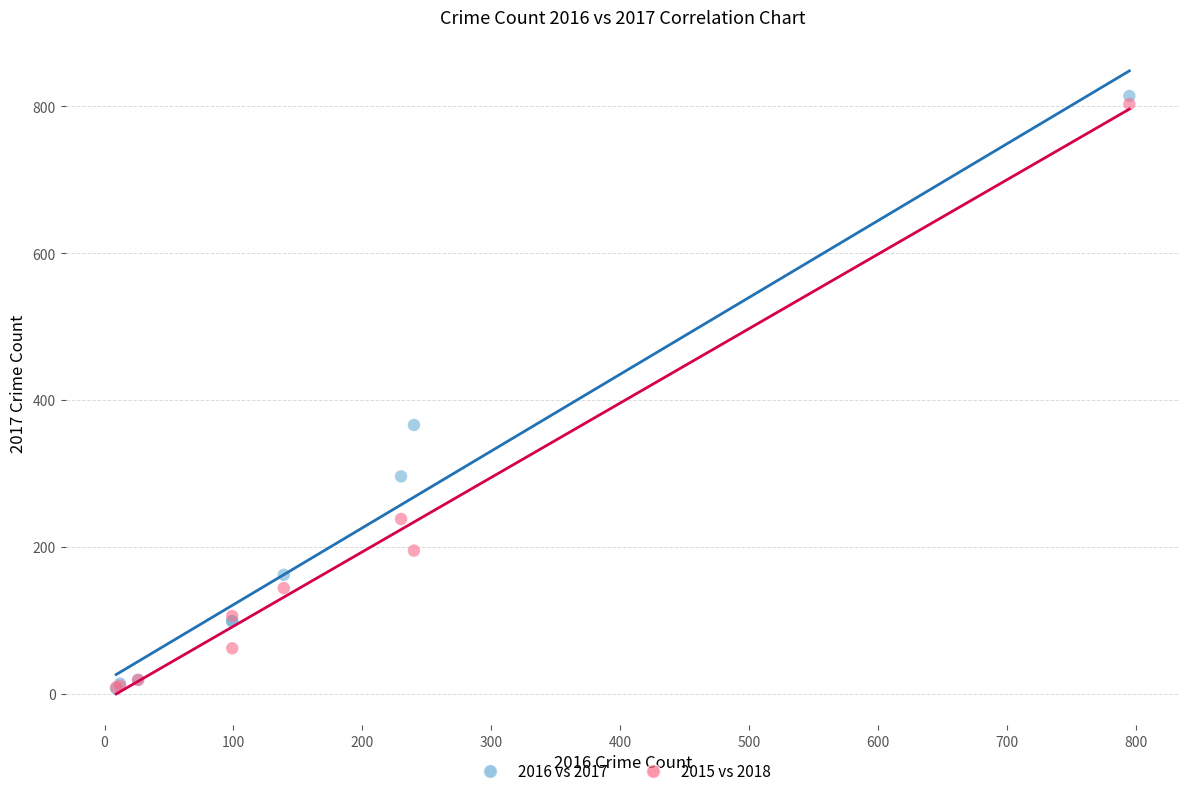

Across all series, what Y value is closest to 410?

366